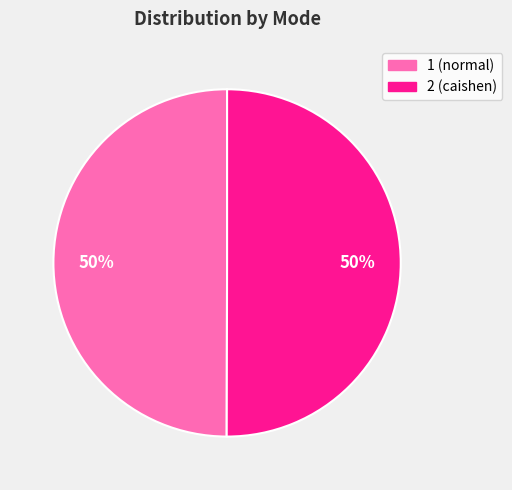

Is it true that 1 (normal) is 38% of the pie?

False